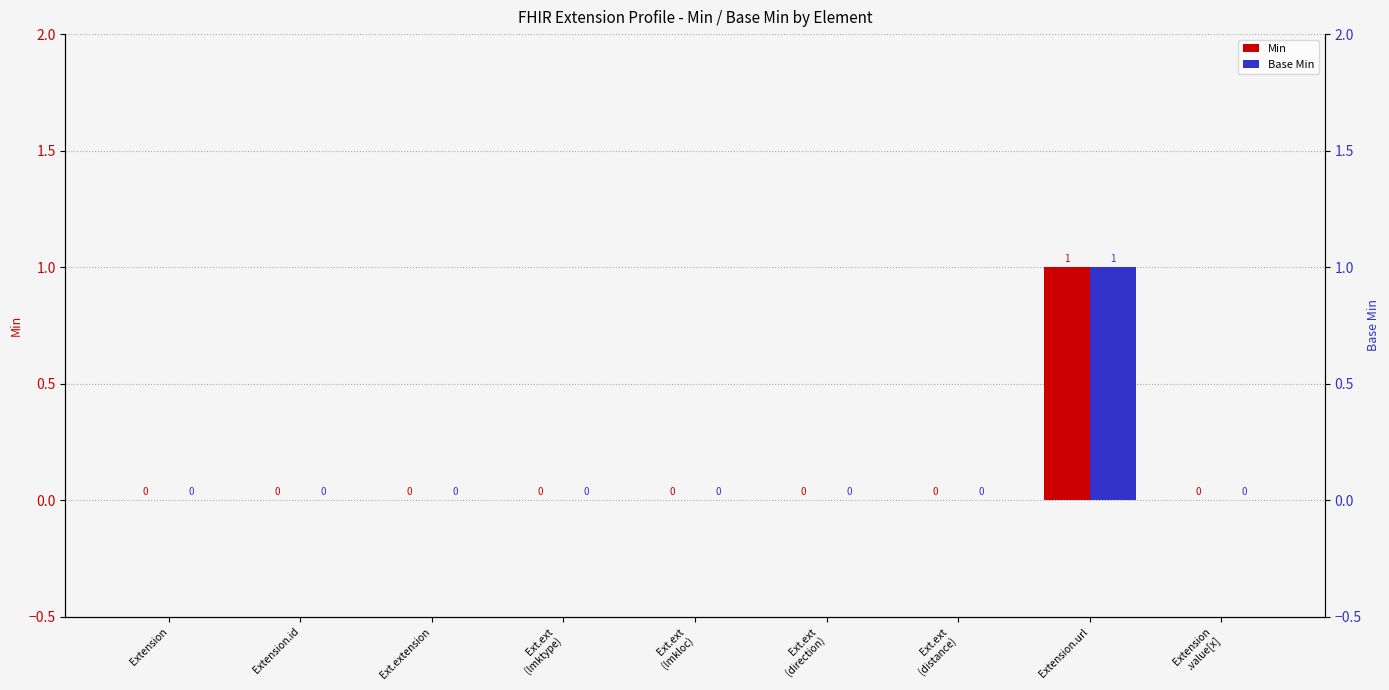

Which category has the highest value across all series?

Extension.url